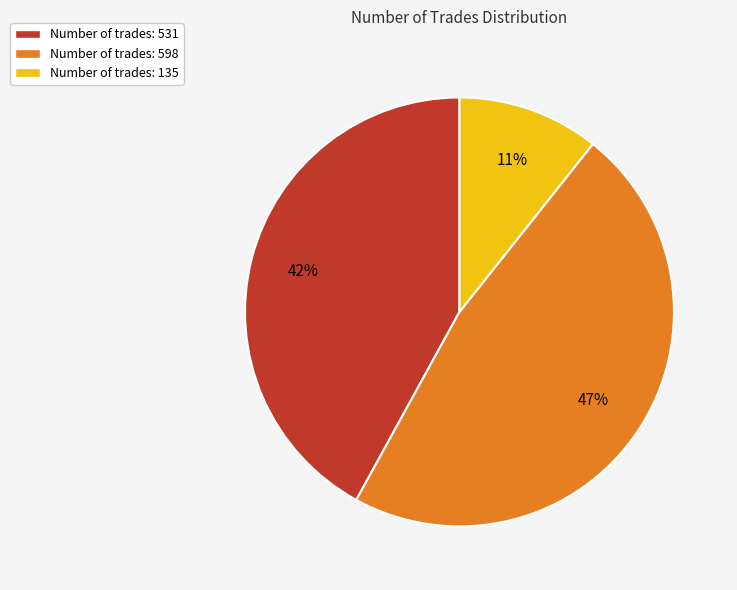

Is there any slice that represents more than half of the pie?

No